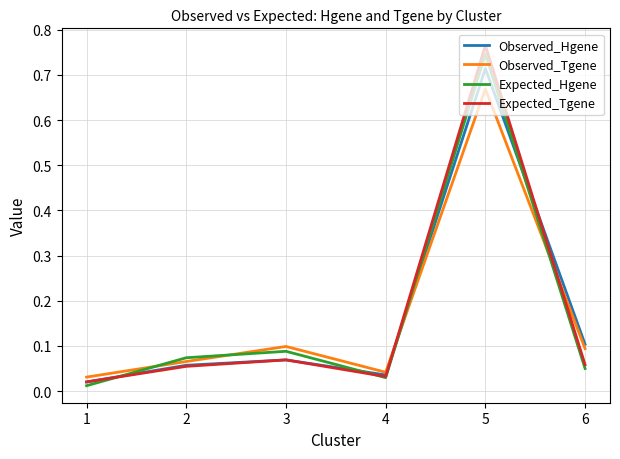

Is it true that Expected_Tgene equals 0.1 at 4?

False